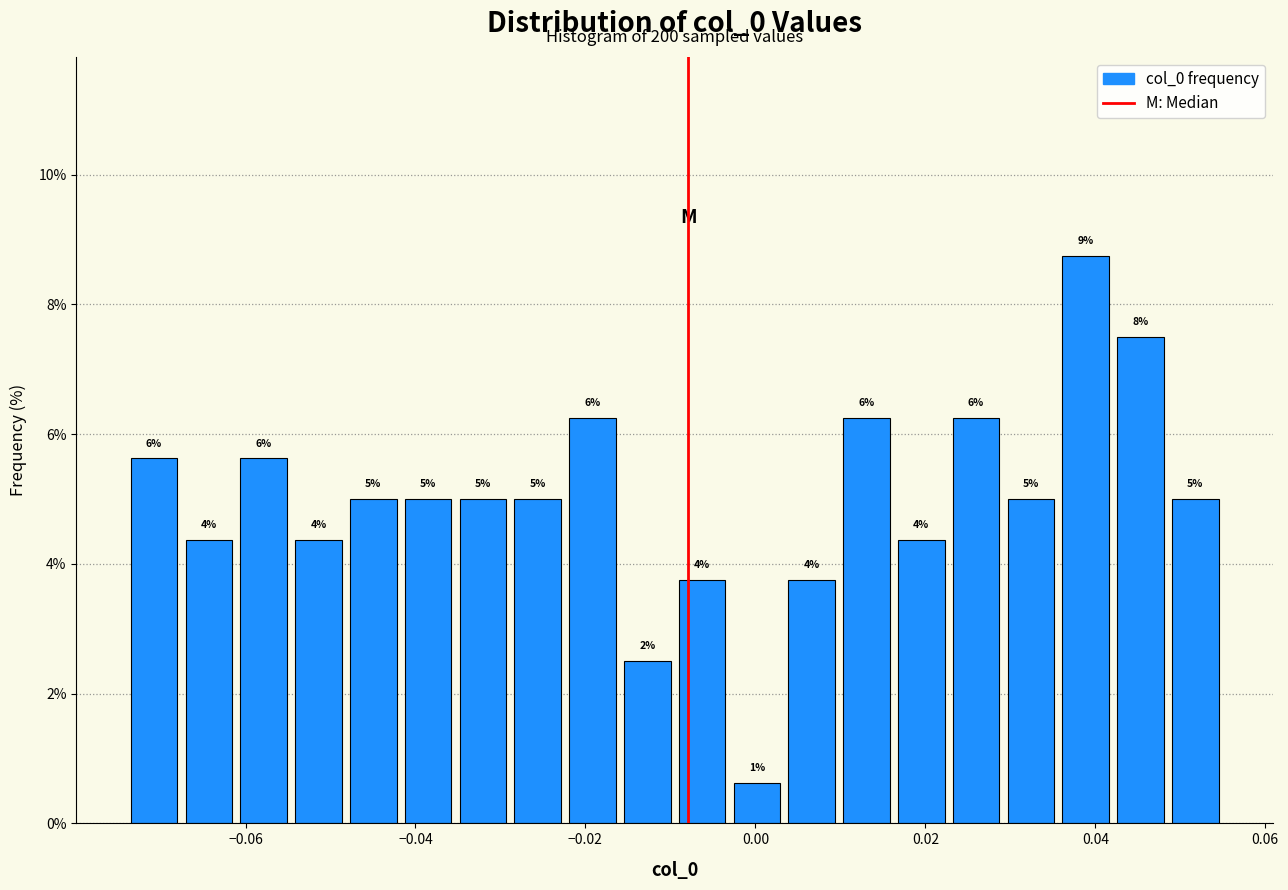

Around what value on the x-axis is the tallest bar? Give the approximate position of its centre, as read against the axis.

0.038